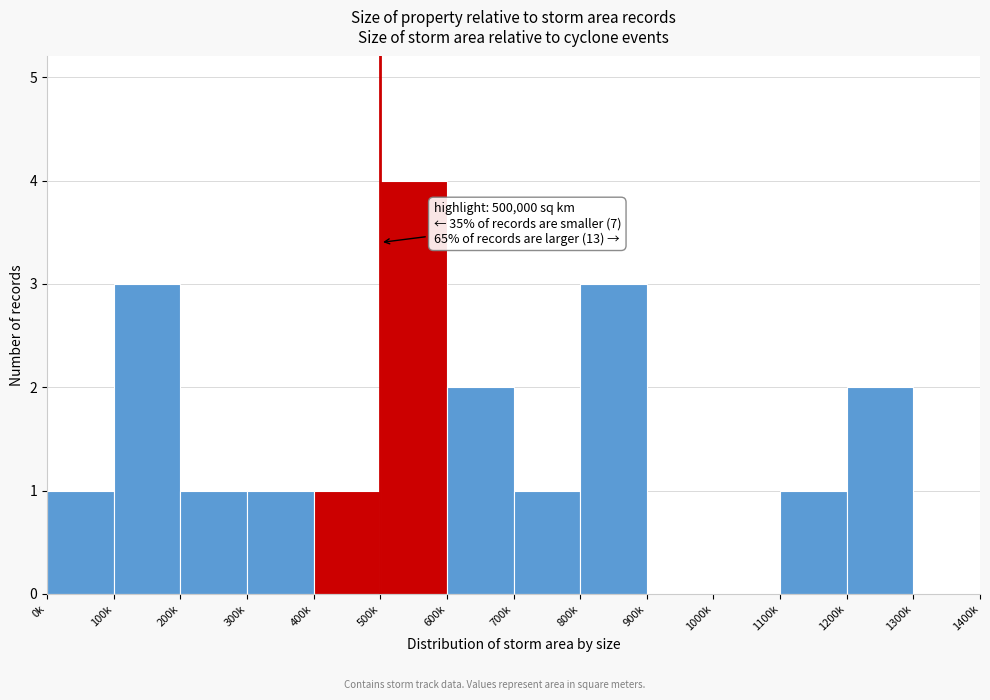

Reading left to right, list all the values displayed in this chart.

0k=1	100k=3	200k=1	300k=1	400k=1	500k=4	600k=2	700k=1	800k=3	900k=0	1000k=0	1100k=1	1200k=2	1300k=0